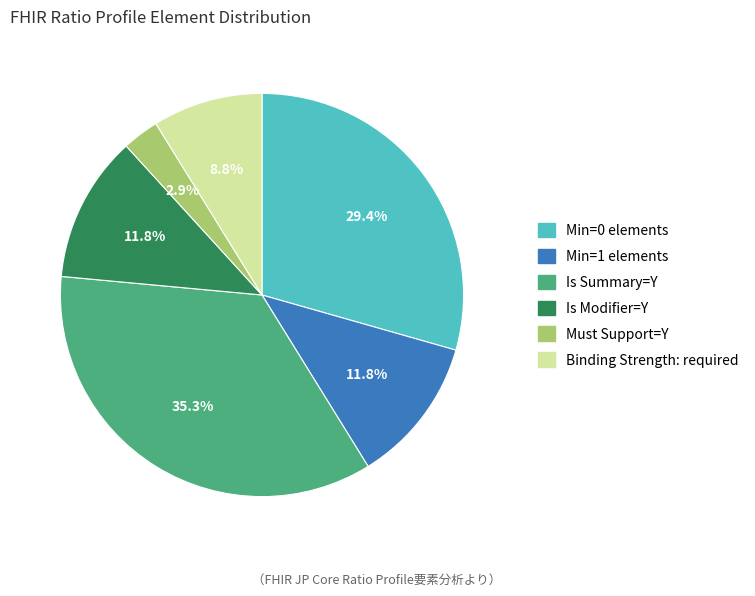

Is there any slice that represents more than half of the pie?

No